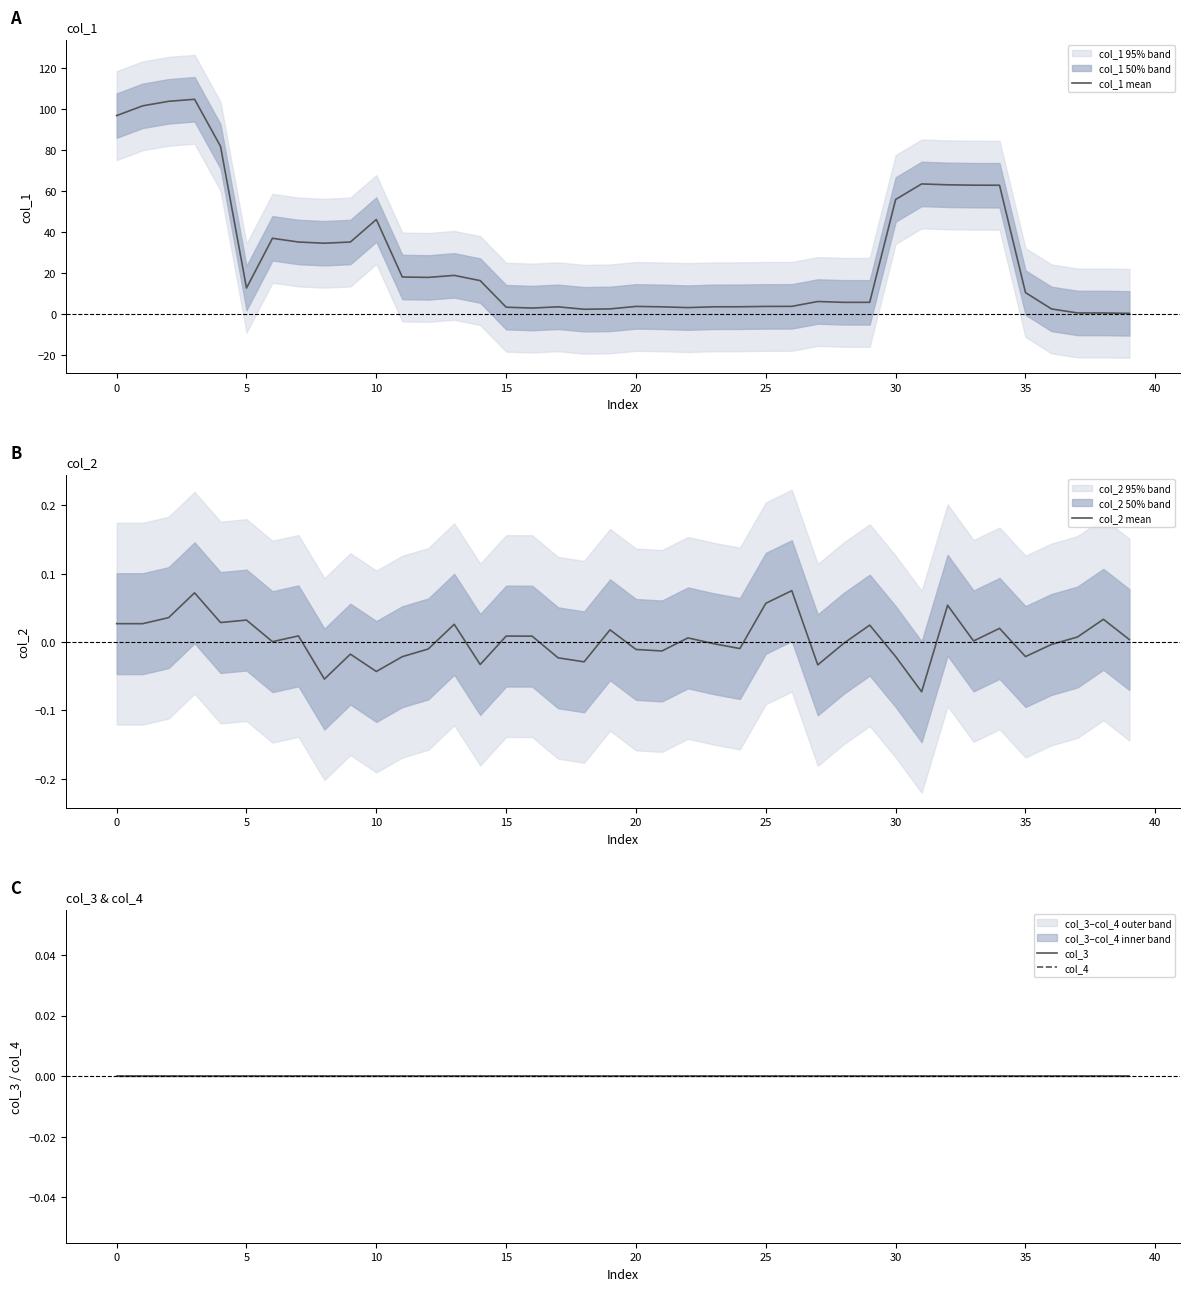

What are all the series names shown in the legend?

col_1 mean, col_2 mean, col_3, col_4